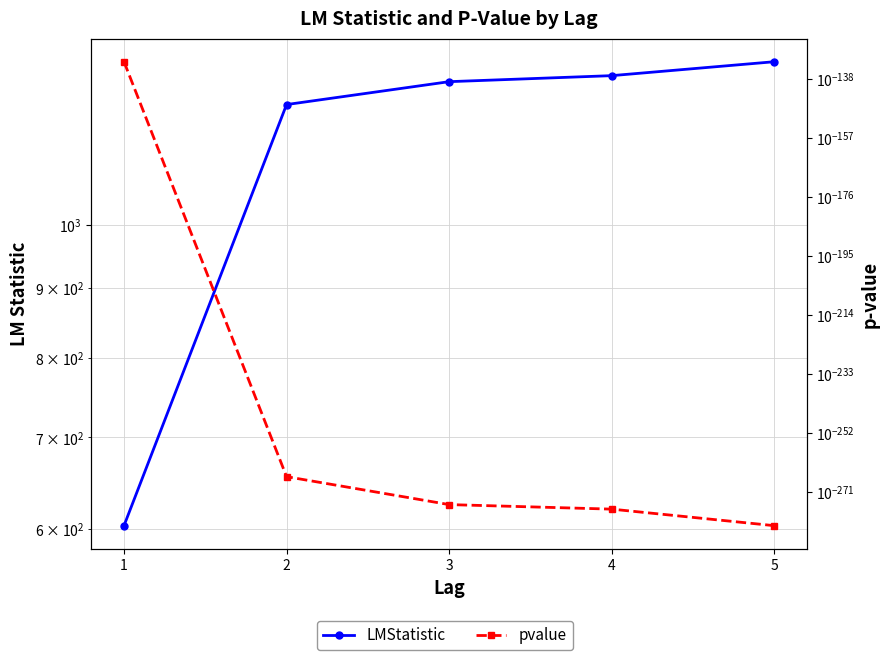

At which category does the chart reach its peak across all series?

5